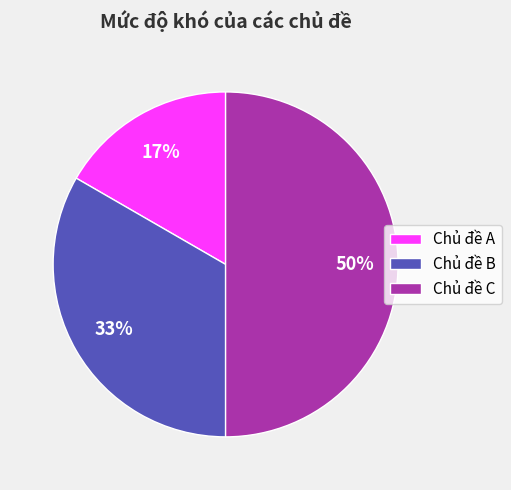

Is it true that Chủ đề A is 11% of the pie?

False